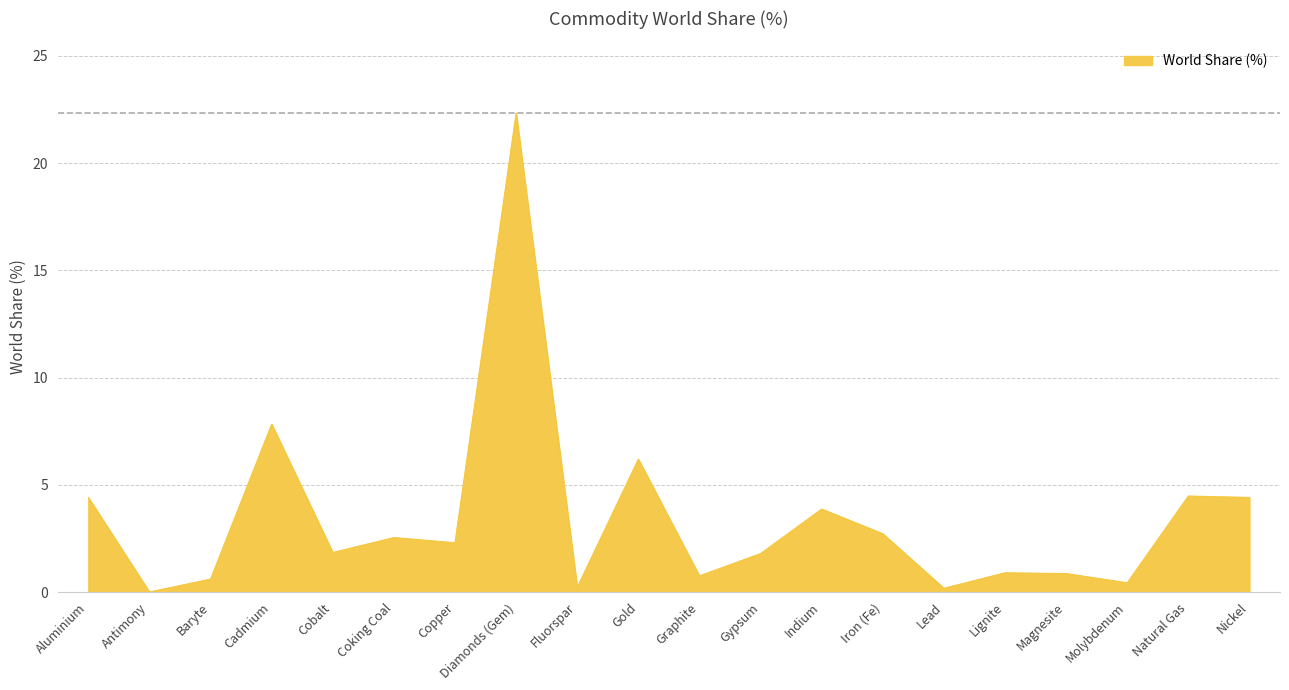

Where is the data nearest to the value 11?

Cadmium